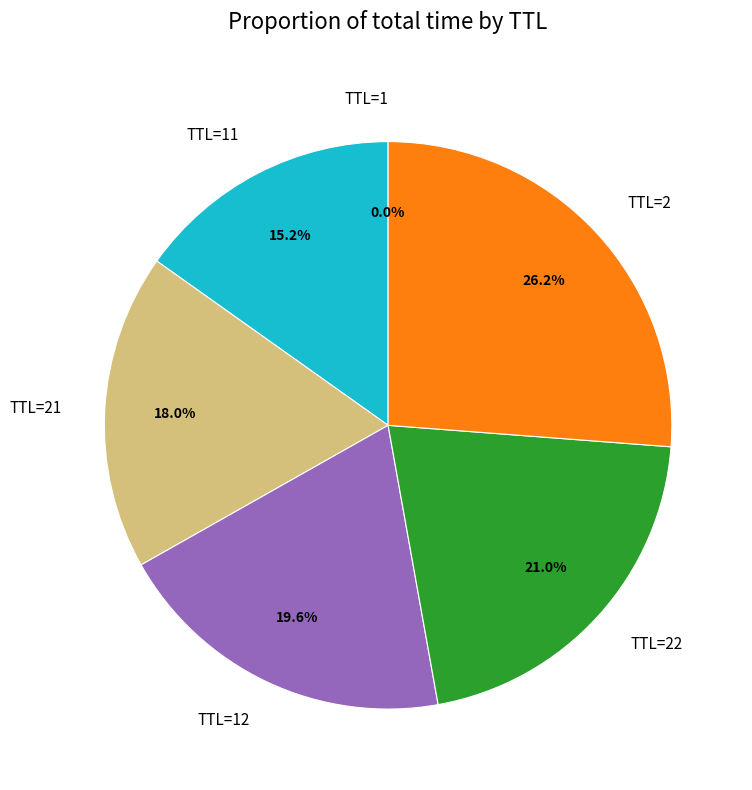

Is there any slice that represents more than half of the pie?

No